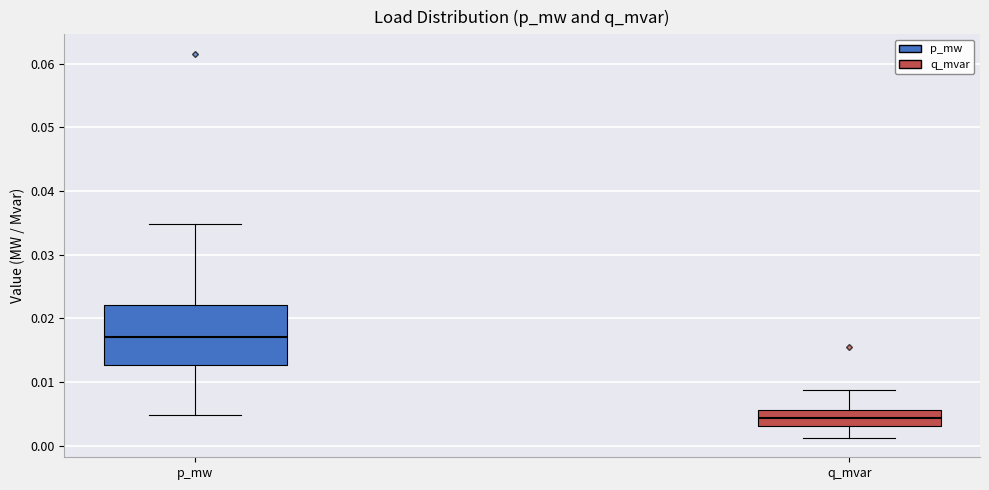

Where is the lower edge of the box for p_mw on the y-axis? The values are not printed on the chart, so give them approximately, as read against the axis.

0.013